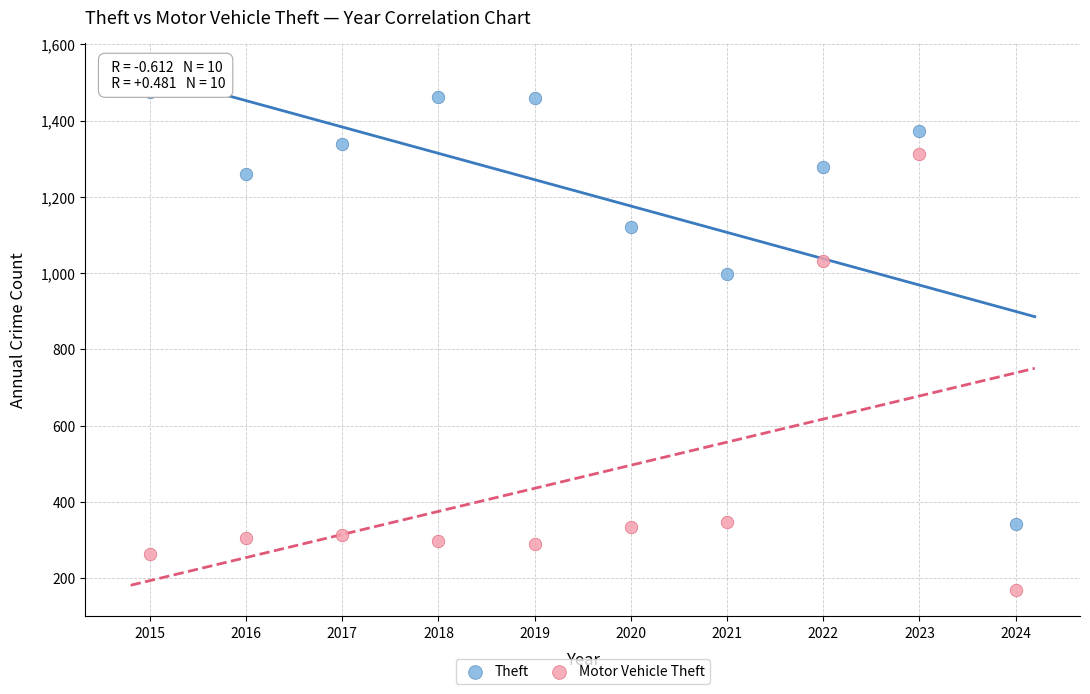

In the Motor Vehicle Theft series, what Y value is closest to 740?

1031